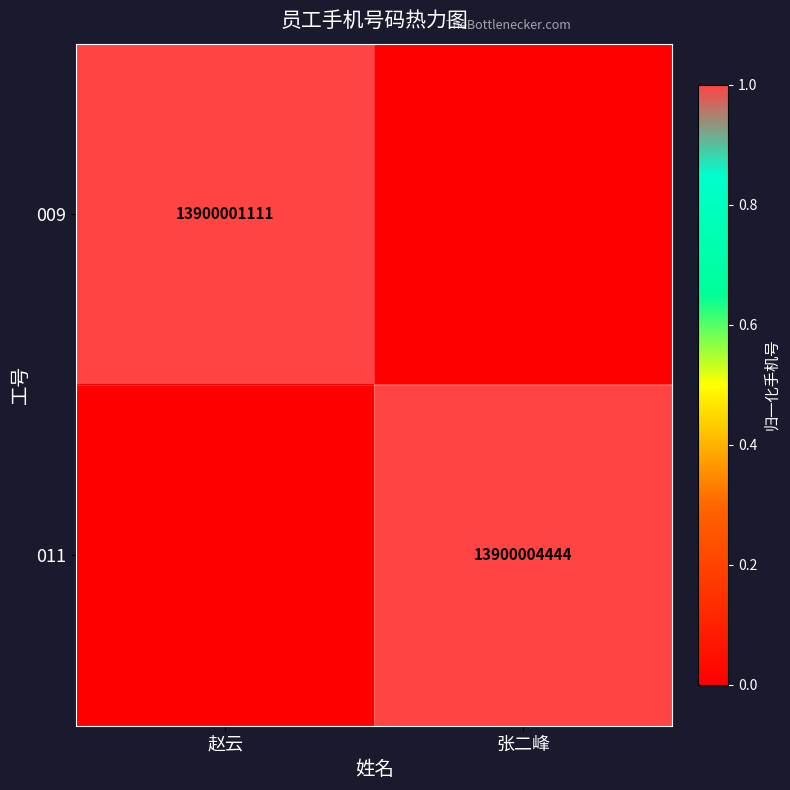

Is it true that 009 equals 13900001111 at 赵云?

True